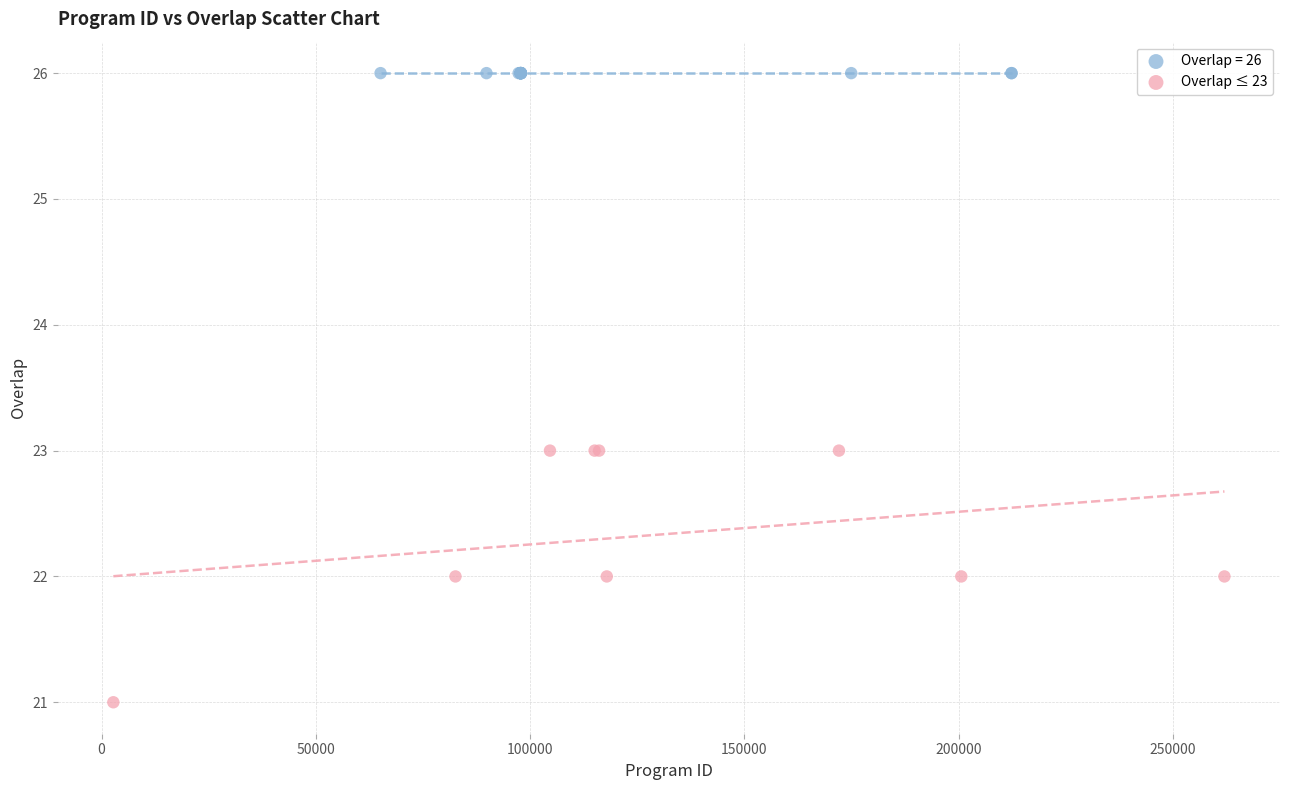

Which series contains the lowest Y value?

Overlap ≤ 23